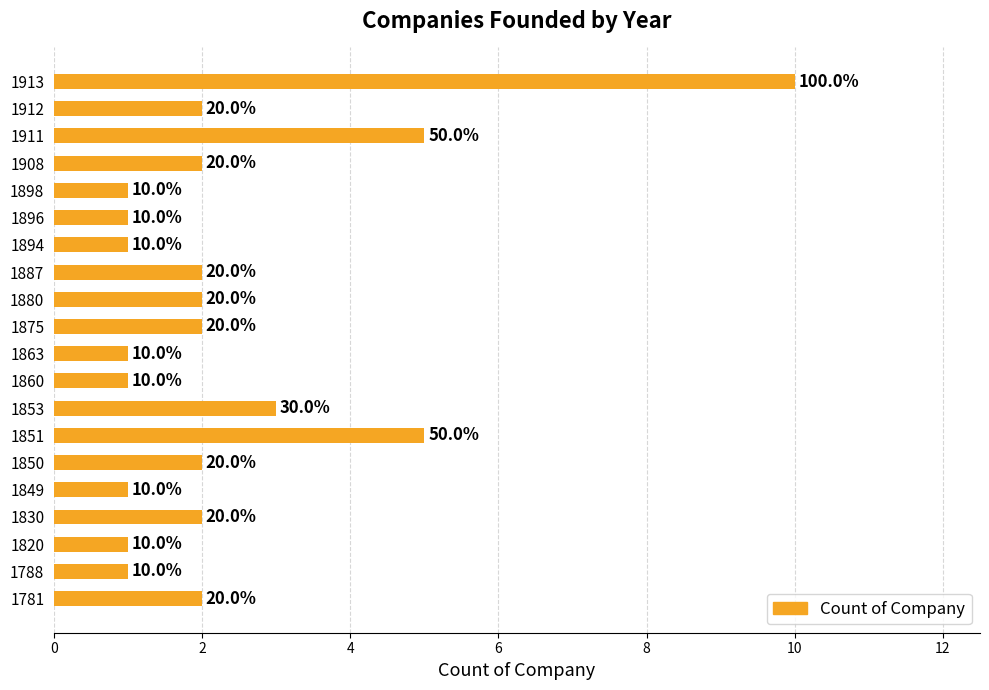

Does the chart contain stacked bars?

No